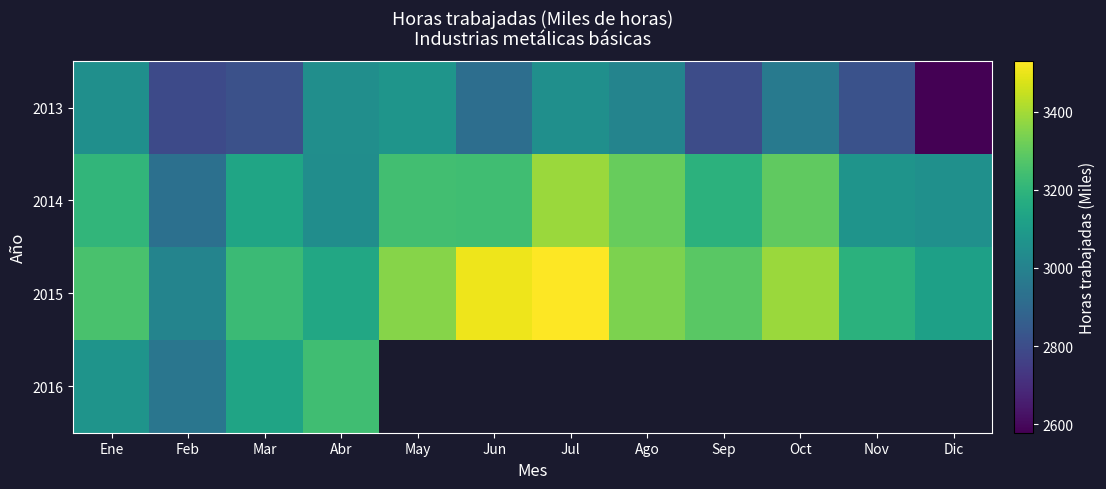

What is the smallest value displayed?

2578.7